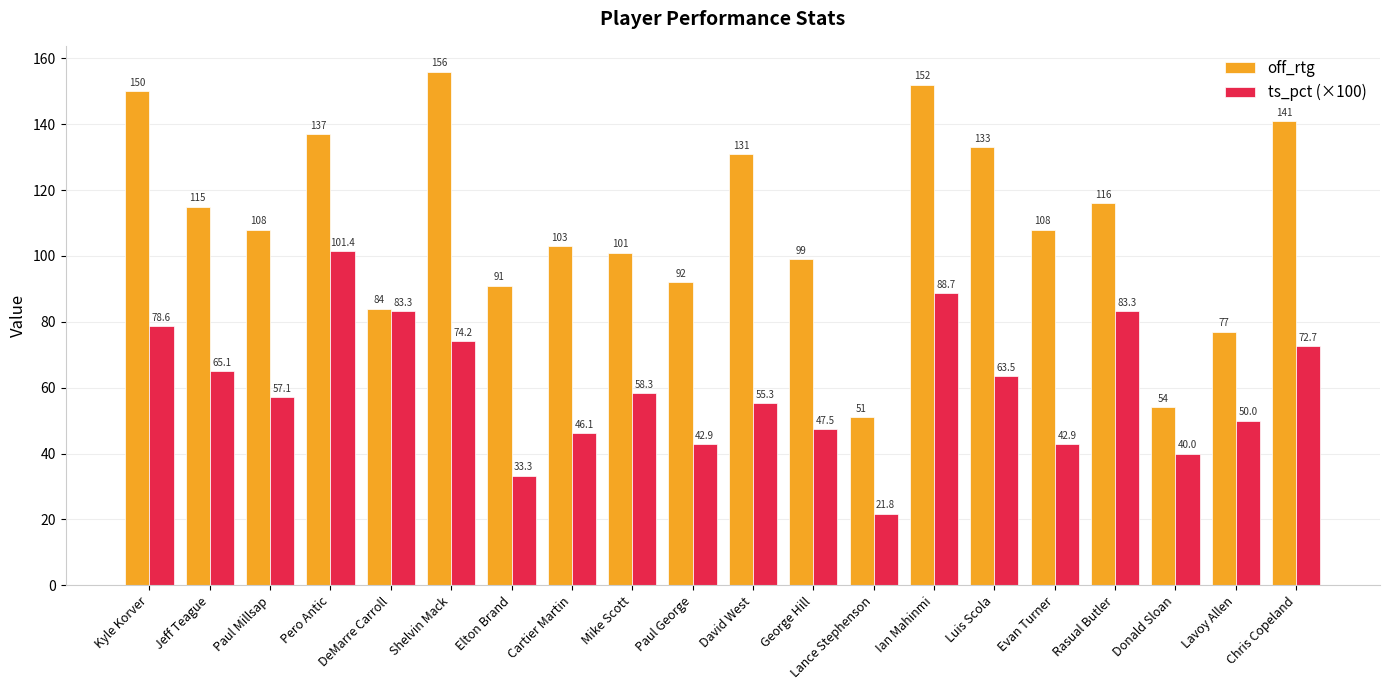

Which series has the widest spread of values?

off_rtg